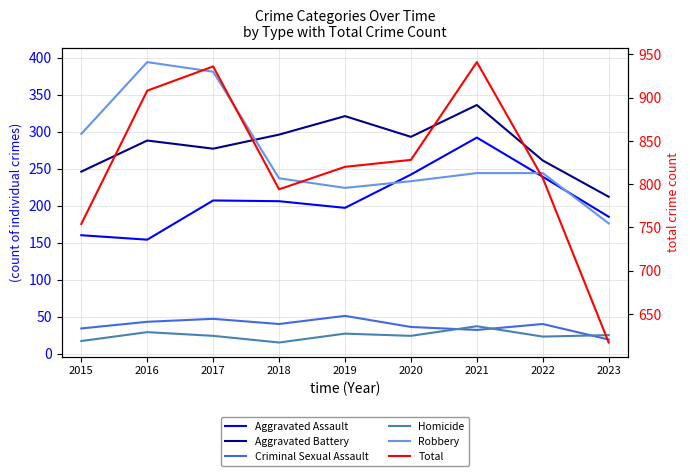

At how many categories does at least one series exceed 455?

9